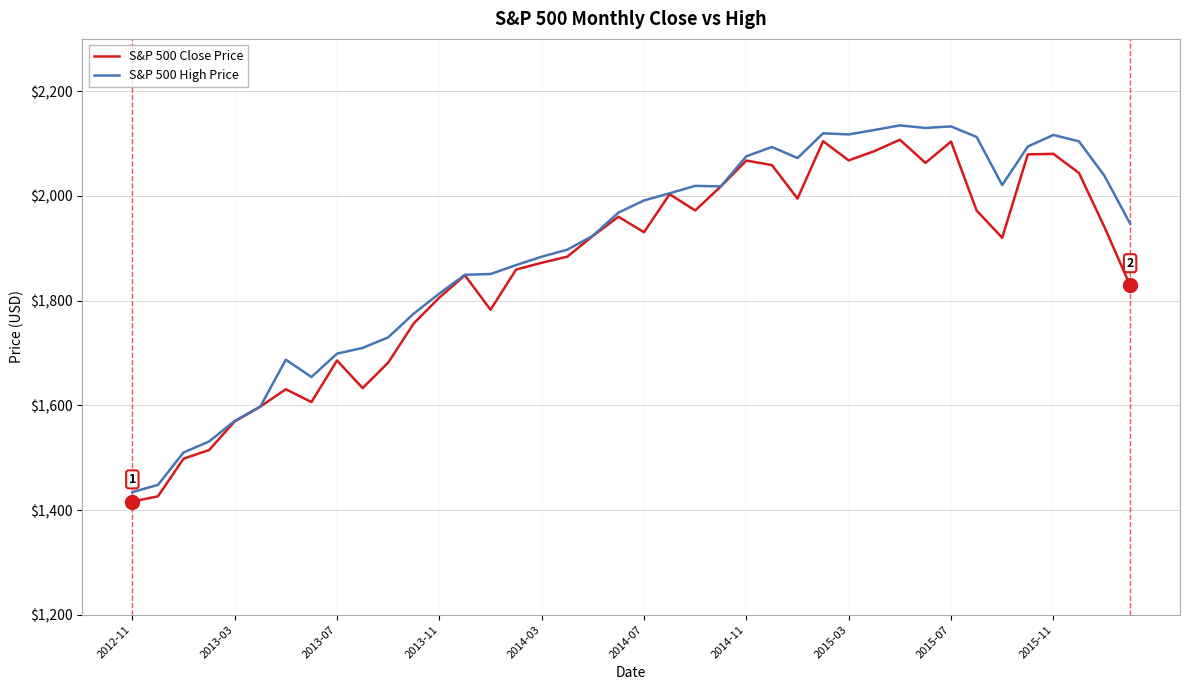

How many lines are shown in the chart?

2